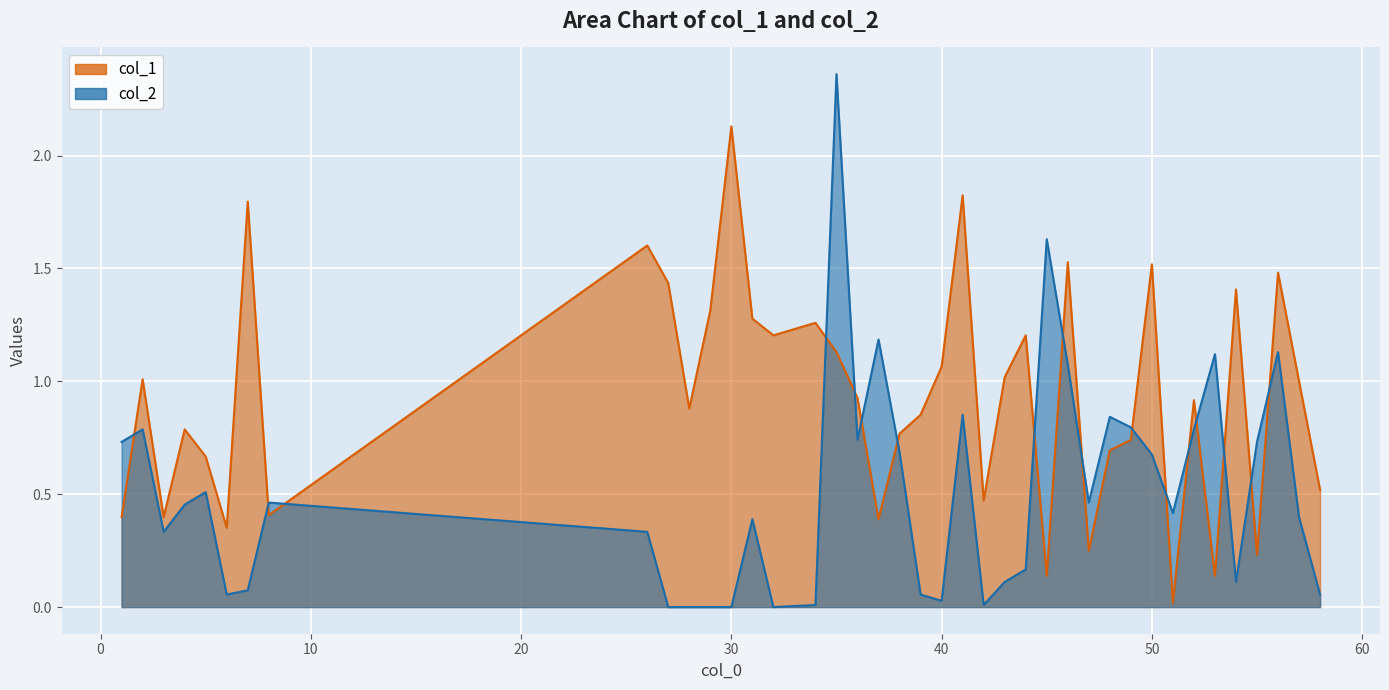

Rank the series by their maximum value, from lowest to highest.

col_1, col_2